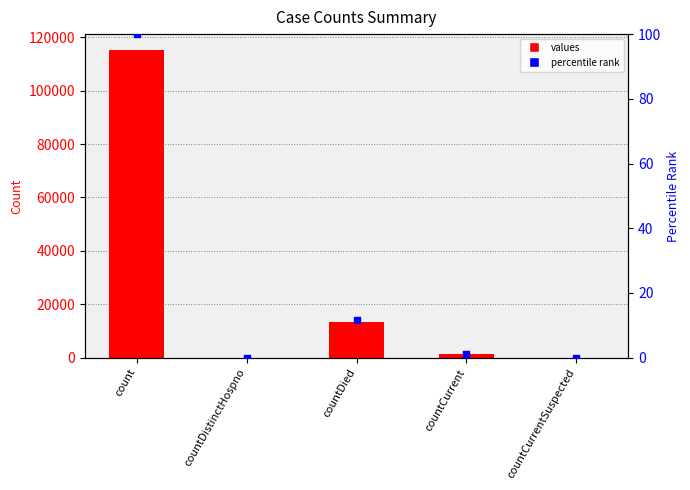

Which series reaches the minimum Y coordinate?

values